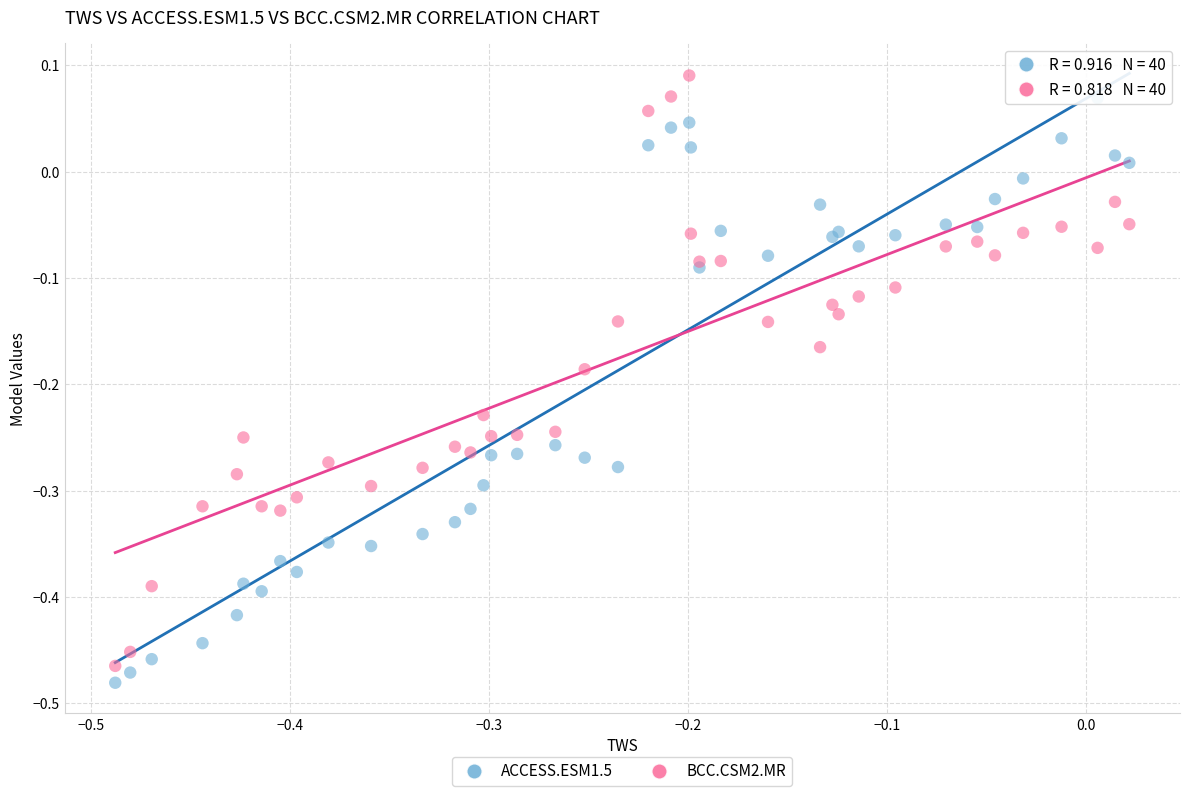

Which series reaches the maximum Y coordinate?

BCC.CSM2.MR